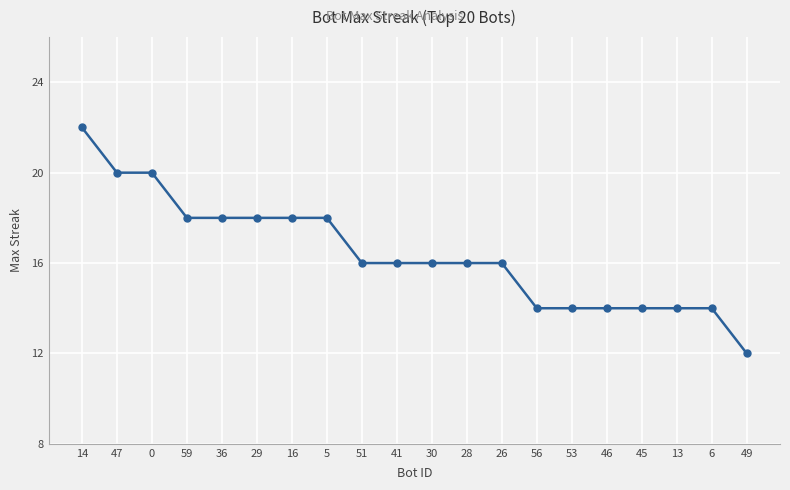

Does the chart have visible grid lines?

Yes